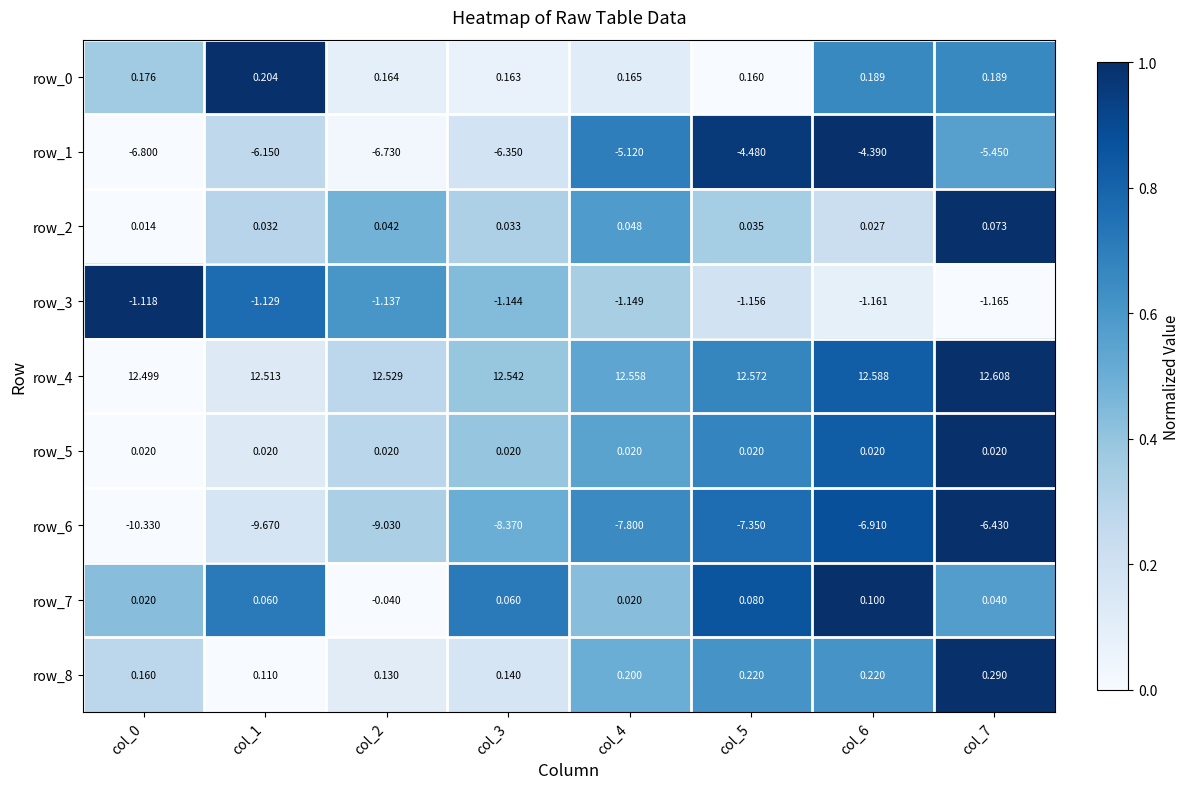

Is the value of row_2 at col_3 greater than the value of row_0 at col_1?

No